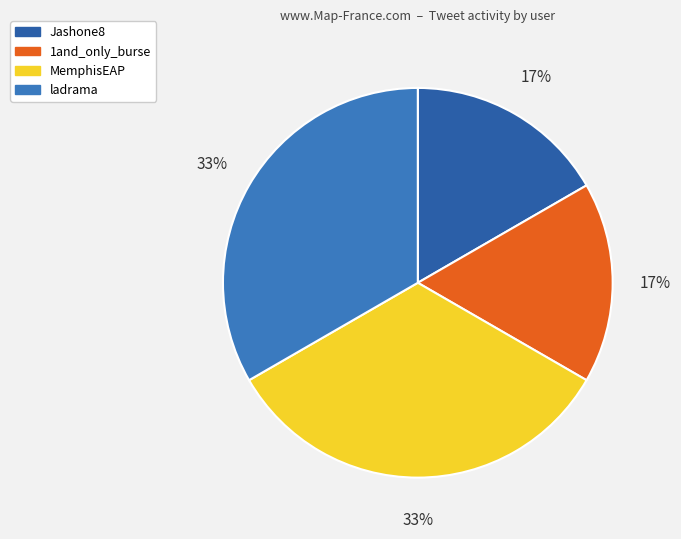

How many segments does this pie chart have?

4